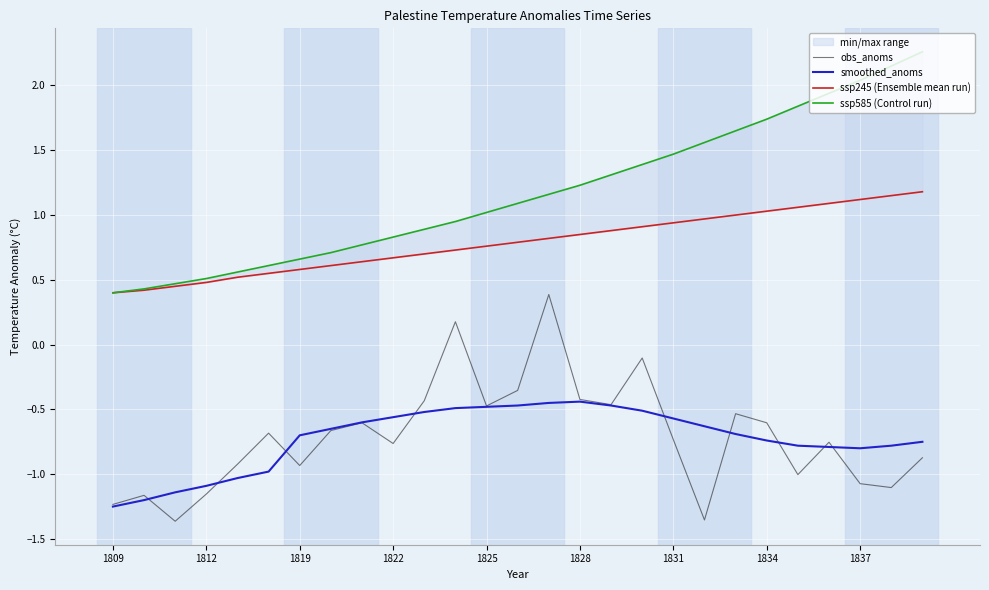

What is the smallest value displayed?

-1.4